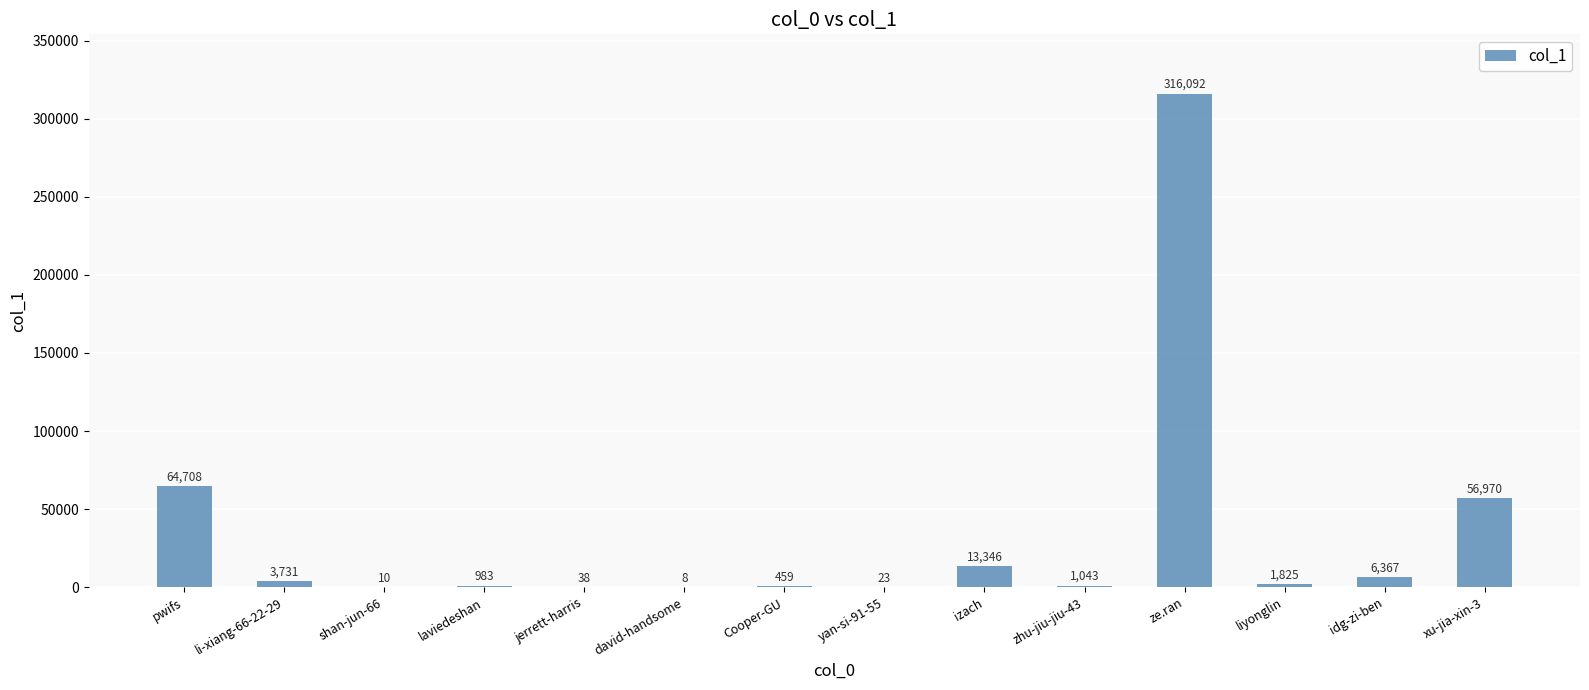

What is the difference between the values at david-handsome and li-xiang-66-22-29?

3723